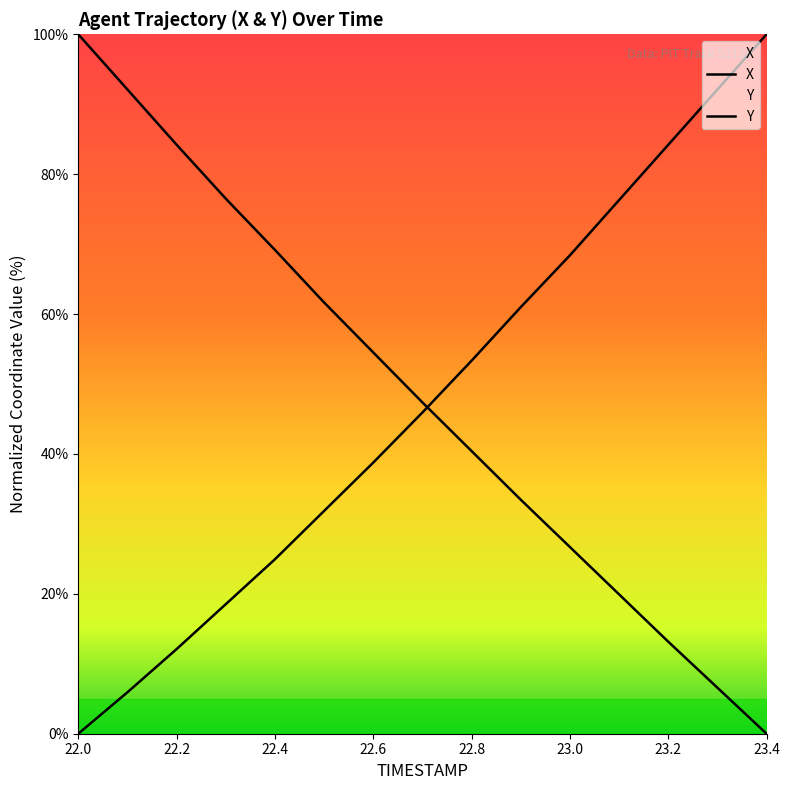

List the labels in order of X value, smallest first.

22.0, 22.1, 22.2, 22.3, 22.4, 22.5, 22.6, 22.7, 22.8, 22.9, 23.0, 23.1, 23.2, 23.3, 23.4